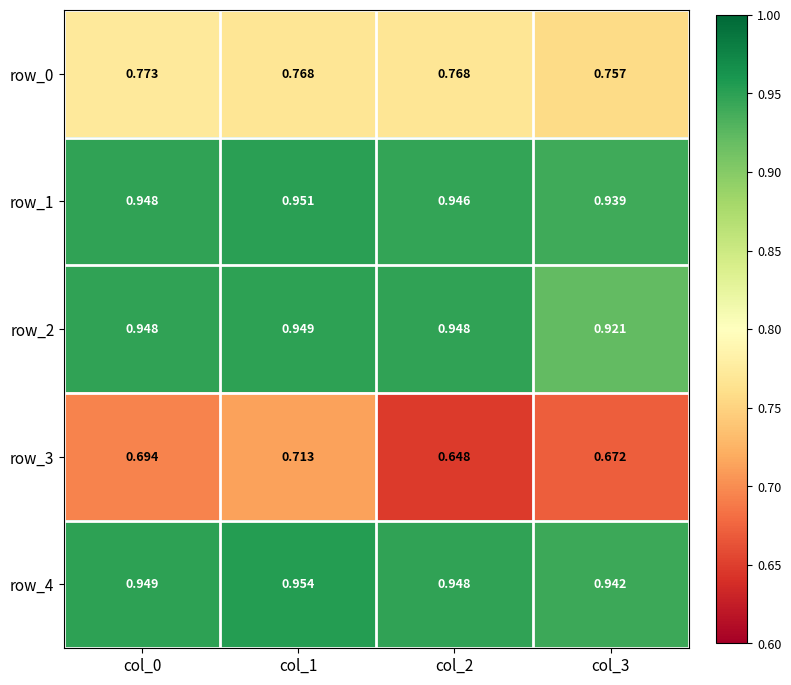

Rank the categories by row_0 value from lowest to highest.

col_3, col_1, col_2, col_0